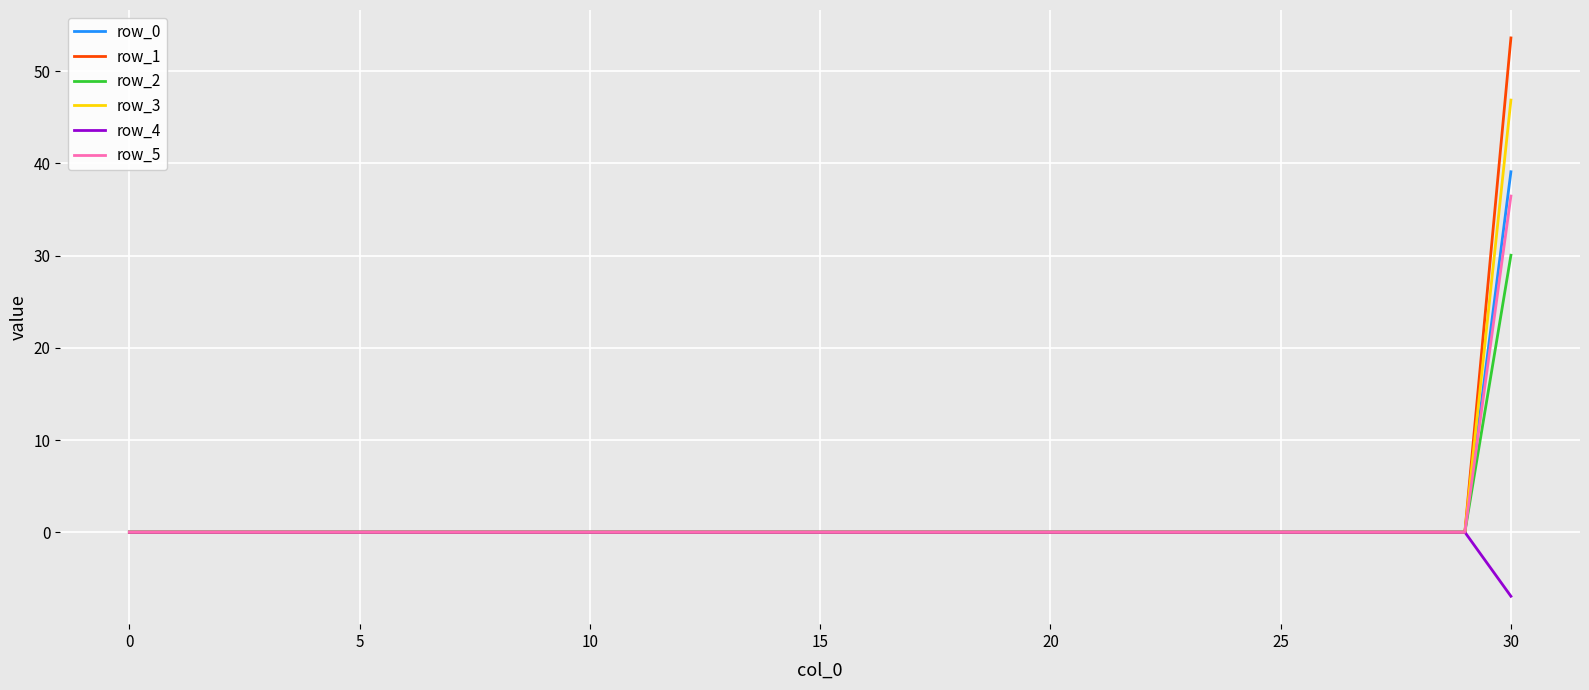

Reading left to right, list all the values displayed in this chart.

row_0: 0.0	0.0	0.0	0.0	0.0	0.0	0.0	0.0	0.0	0.0	0.0	0.0	0.0	0.0	0.0	0.0	0.0	0.0	0.0	0.0	0.0	0.0	0.0	0.0	0.0	0.0	0.0	0.0	0.0	0.0	39.1
row_1: 0.0	0.0	0.0	0.0	0.0	0.0	0.0	0.0	0.0	0.0	0.0	0.0	0.0	0.0	0.0	0.0	0.0	0.0	0.0	0.0	0.0	0.0	0.0	0.0	0.0	0.0	0.0	0.0	0.0	0.0	53.6
row_2: 0.0	0.0	0.0	0.0	0.0	0.0	0.0	0.0	0.0	0.0	0.0	0.0	0.0	0.0	0.0	0.0	0.0	0.0	0.0	0.0	0.0	0.0	0.0	0.0	0.0	0.0	0.0	0.0	0.0	0.0	30.0
row_3: 0.0	0.0	0.0	0.0	0.0	0.0	0.0	0.0	0.0	0.0	0.0	0.0	0.0	0.0	0.0	0.0	0.0	0.0	0.0	0.0	0.0	0.0	0.0	0.0	0.0	0.0	0.0	0.0	0.0	0.0	46.9
row_4: 0.0	0.0	0.0	0.0	0.0	0.0	0.0	0.0	0.0	0.0	0.0	0.0	0.0	0.0	0.0	0.0	0.0	0.0	0.0	0.0	0.0	0.0	0.0	0.0	0.0	0.0	0.0	0.0	0.0	0.0	-7.0
row_5: 0.0	0.0	0.0	0.0	0.0	0.0	0.0	0.0	0.0	0.0	0.0	0.0	0.0	0.0	0.0	0.0	0.0	0.0	0.0	0.0	0.0	0.0	0.0	0.0	0.0	0.0	0.0	0.0	0.0	0.0	36.5